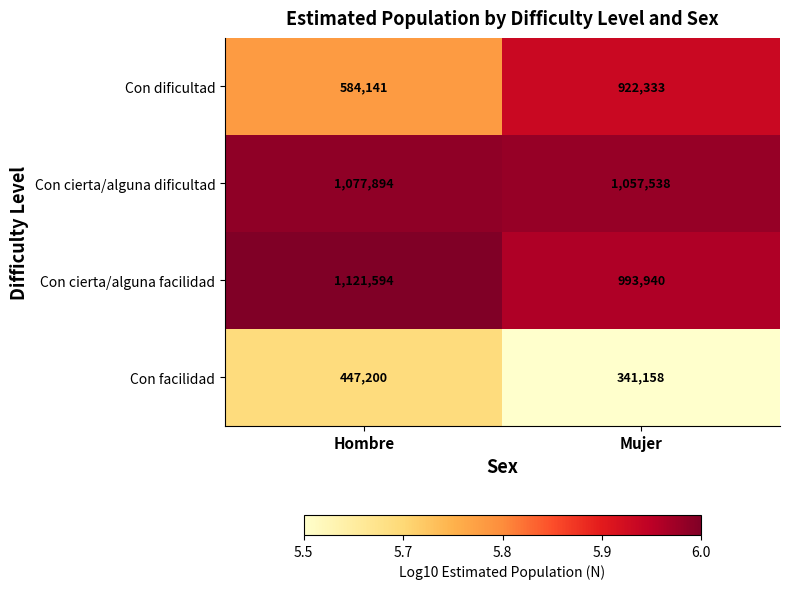

Reading right to left, transcribe all the data shown in this chart.

Con dificultad: Mujer=922333	Hombre=584141
Con cierta/alguna dificultad: Mujer=1057538	Hombre=1077894
Con cierta/alguna facilidad: Mujer=993940	Hombre=1121594
Con facilidad: Mujer=341158	Hombre=447200